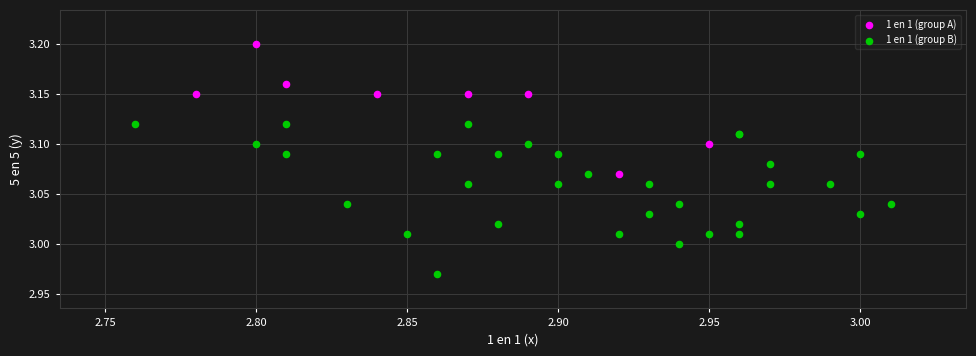

Which series has the largest Y range (max minus min)?

1 en 1 (group B)